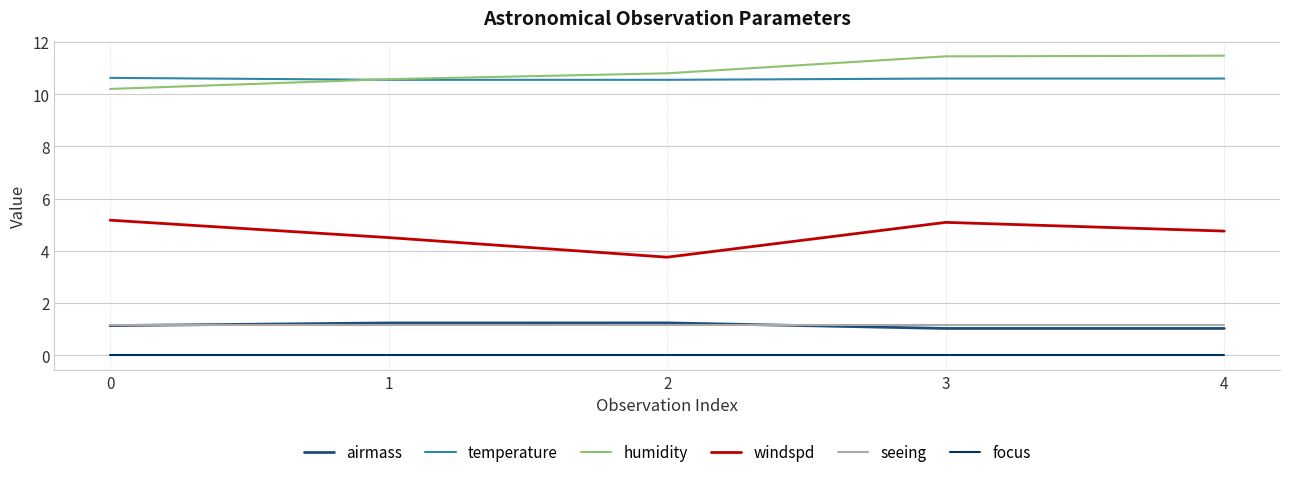

What value does the airmass series have at 3?

1.0